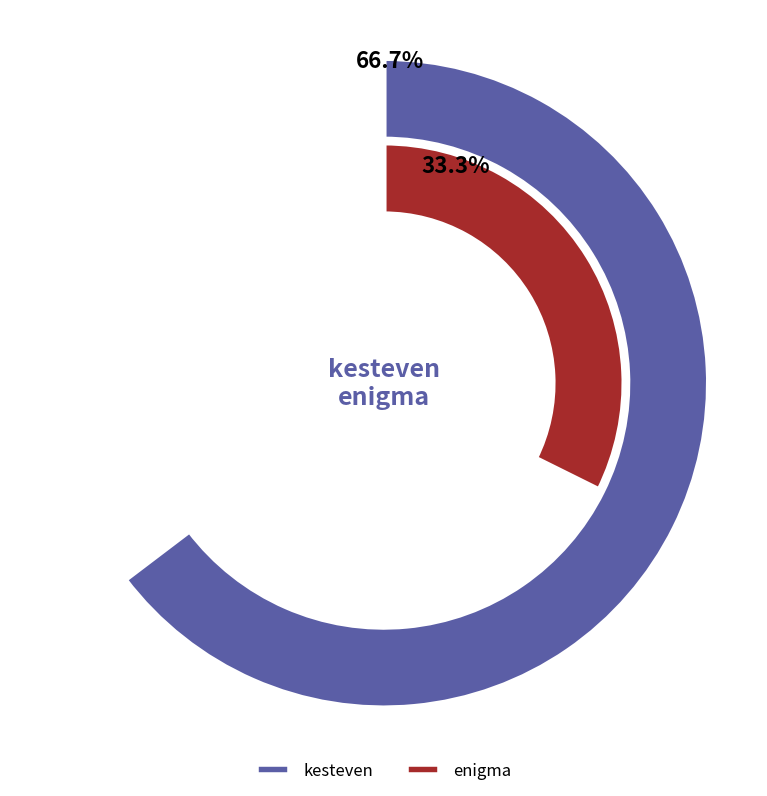

Is there any slice that represents more than half of the pie?

Yes